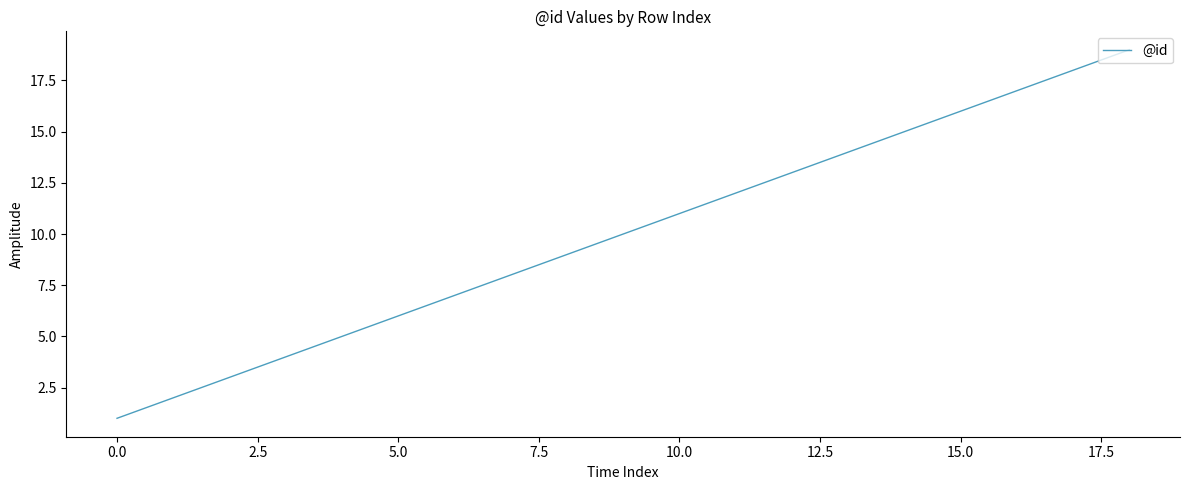

What is the greatest value displayed?

19